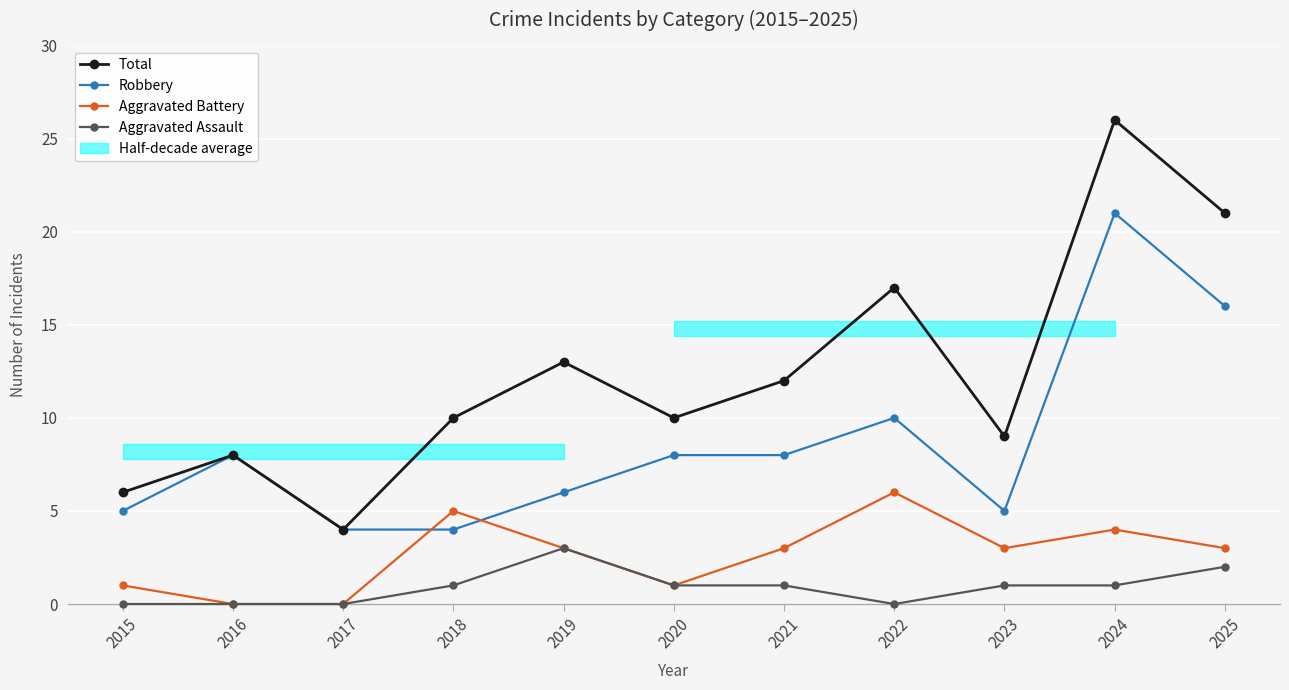

At which category is the sum across all series the highest?

2024